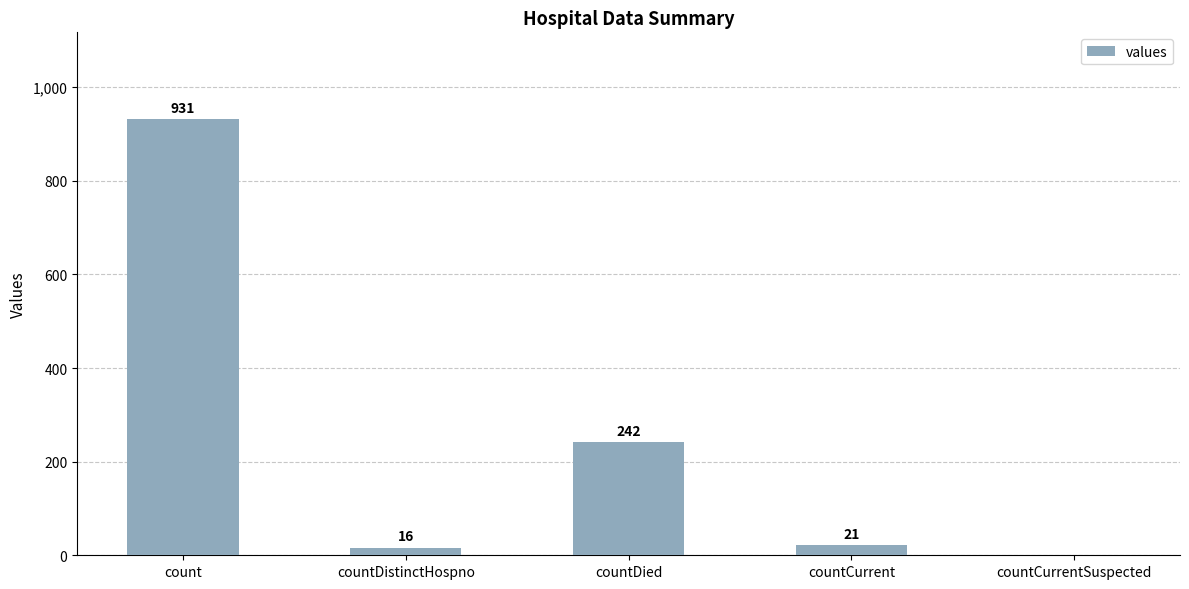

Which label corresponds to the largest value in the chart?

count